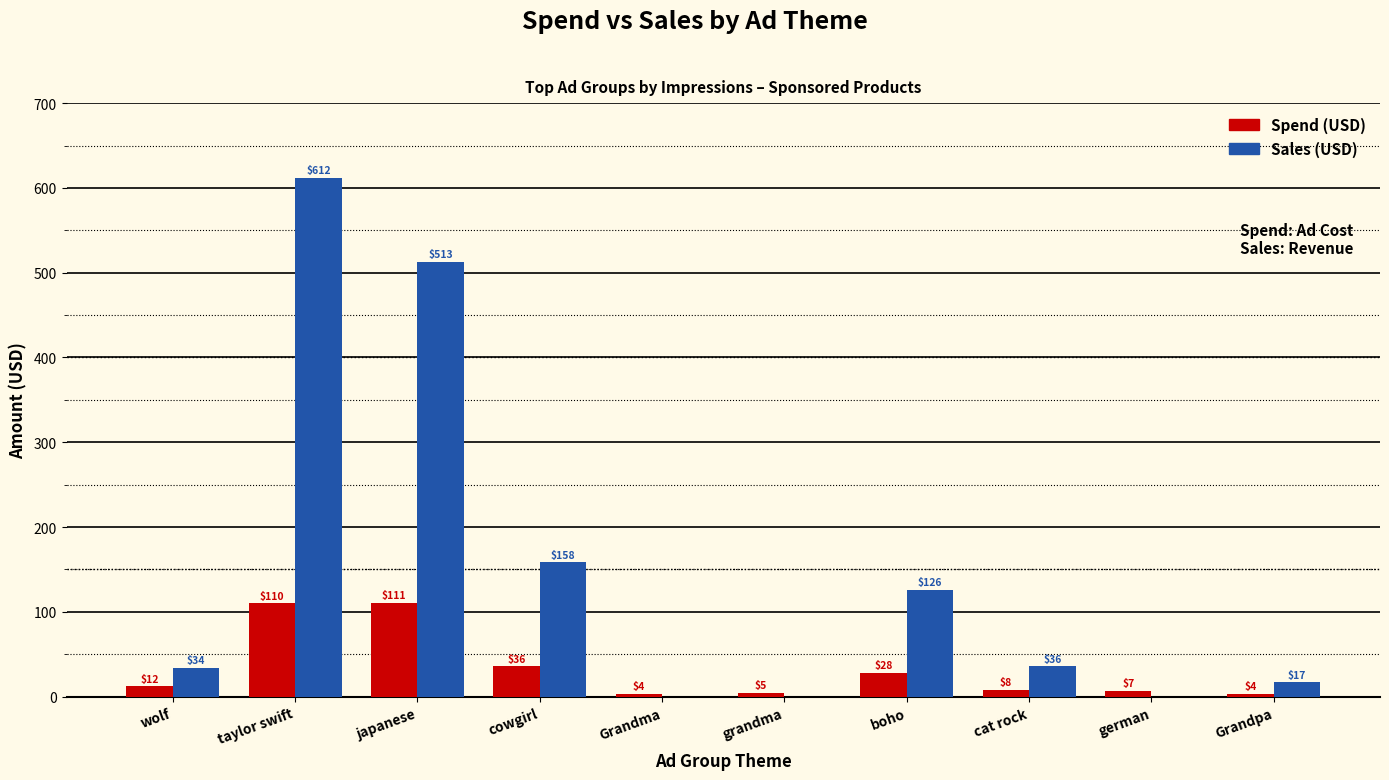

At which category is the sum across all series the highest?

taylor swift